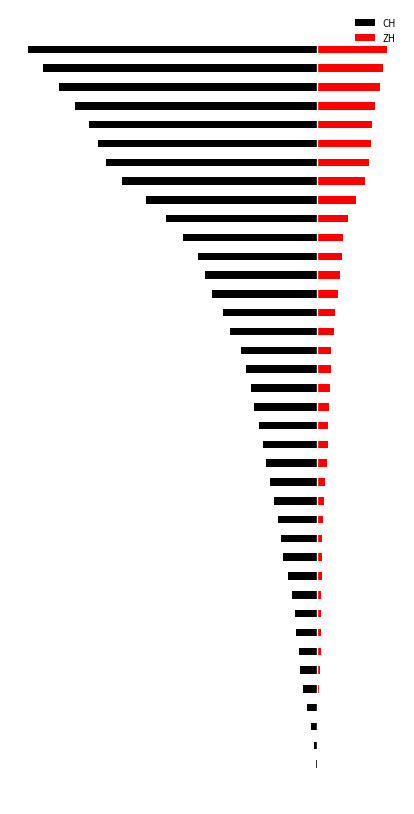

Where does the ZH series first go above 4?

19